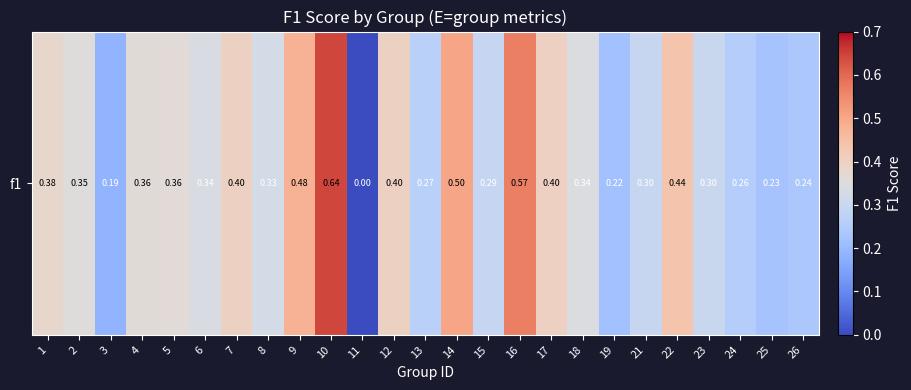

What is the change in value from 4 to 9?

+0.1